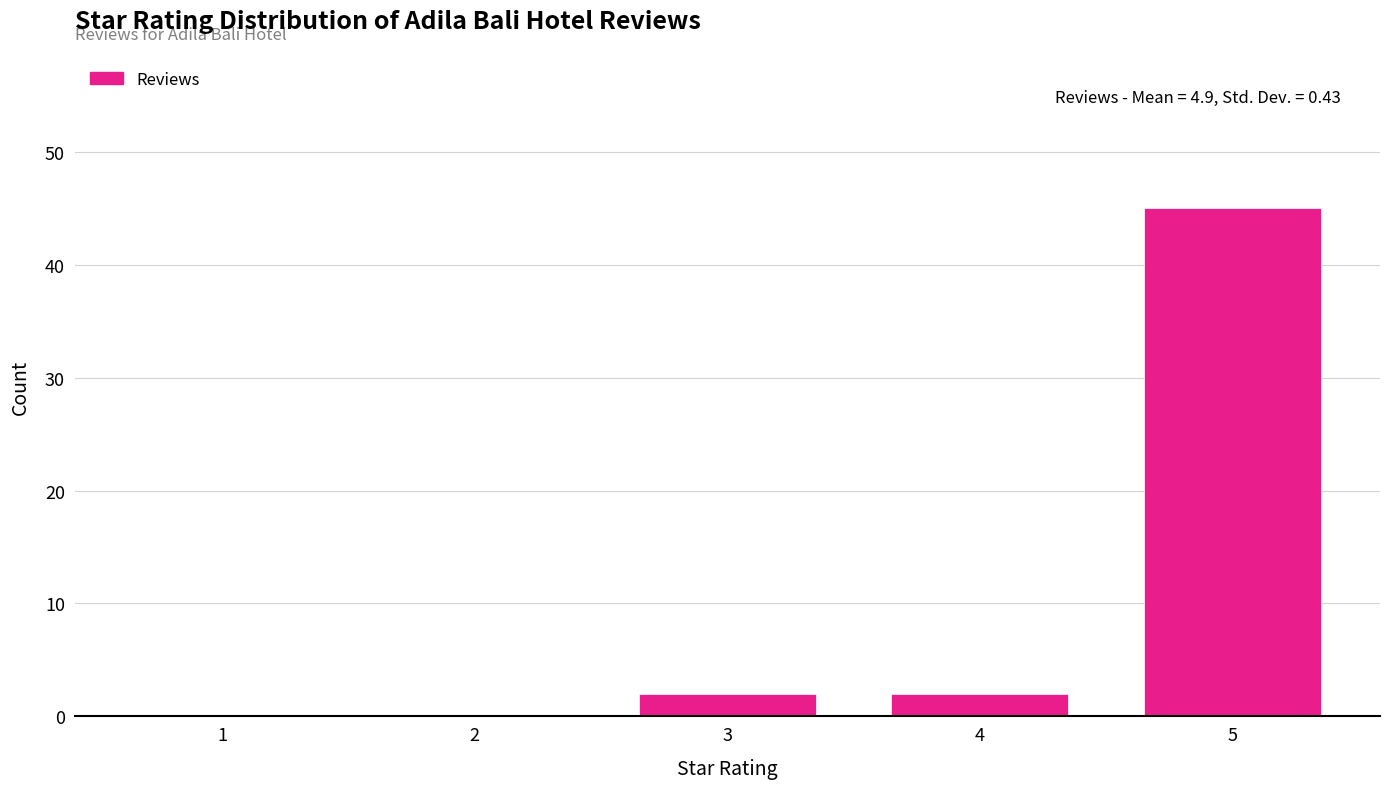

Reading left to right, extract all data points from this chart.

1=0	2=0	3=2	4=2	5=45